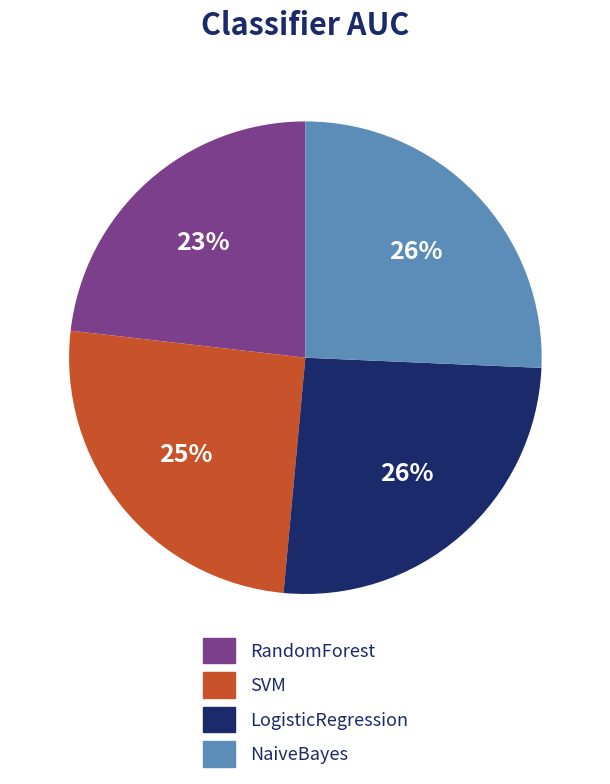

Which slice is the smallest?

RandomForest